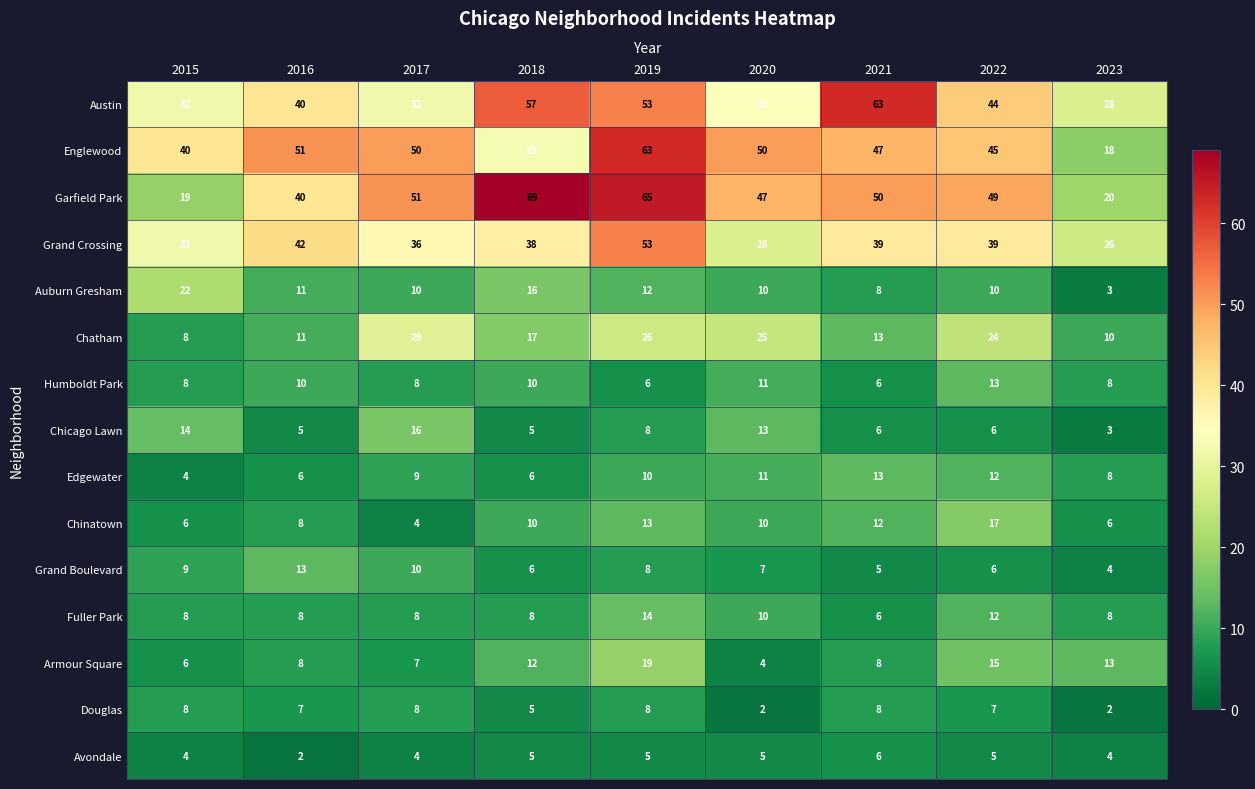

At which label does Douglas first exceed 7?

2015